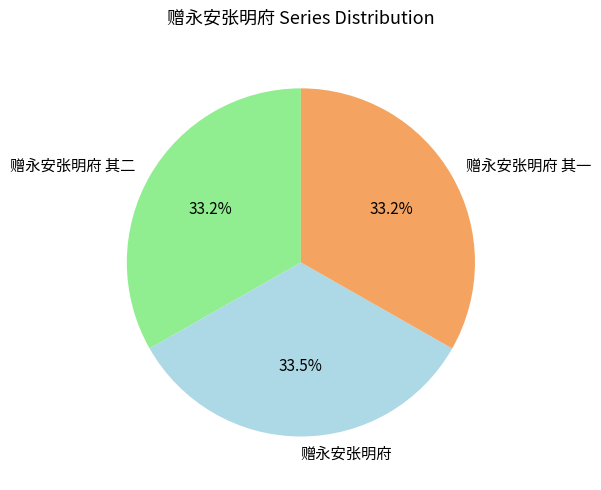

Approximately how many times larger is the value at 赠永安张明府 其一 compared to 赠永安张明府 其二?

1.0